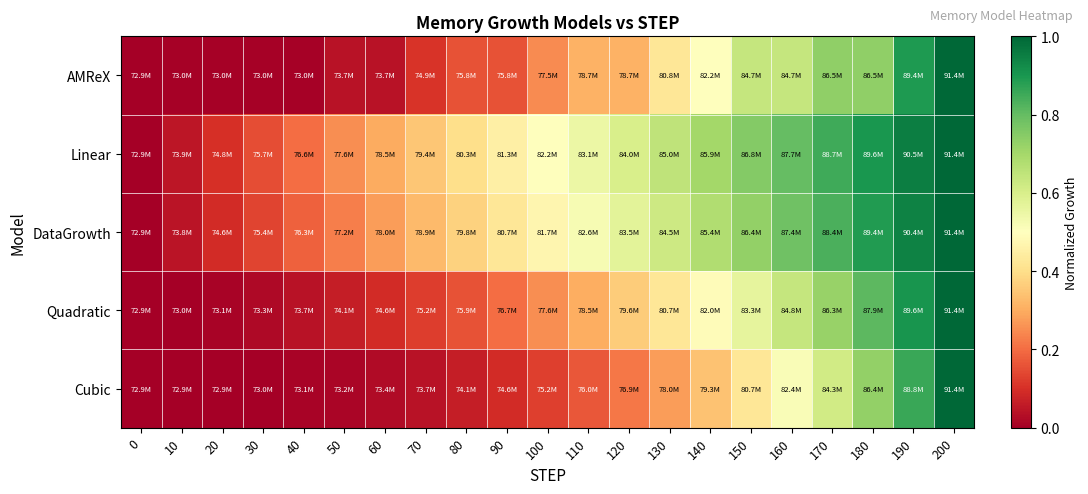

At which category is the sum across all series the highest?

200